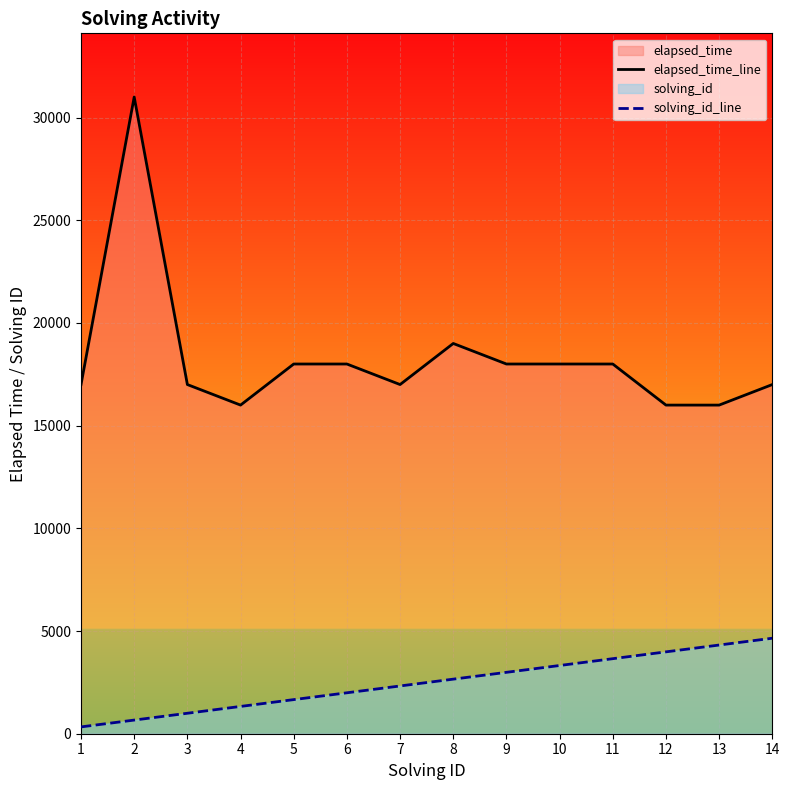

True or false: elapsed_time_line and solving_id_line cross at least once.

False